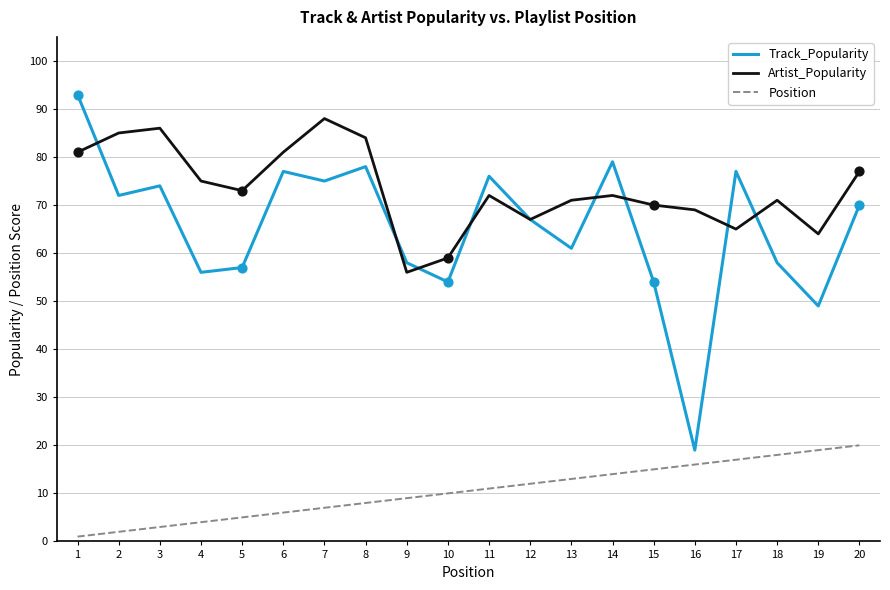

At which category is the sum across all series the highest?

1